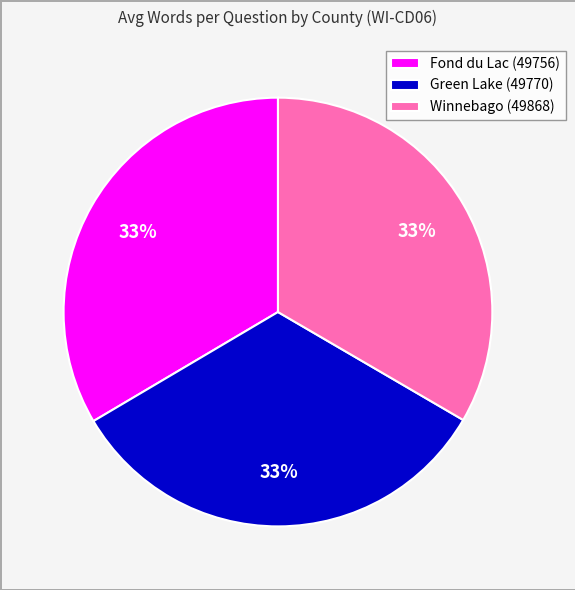

True or false: Fond du Lac (49756) accounts for 33% of the total.

True